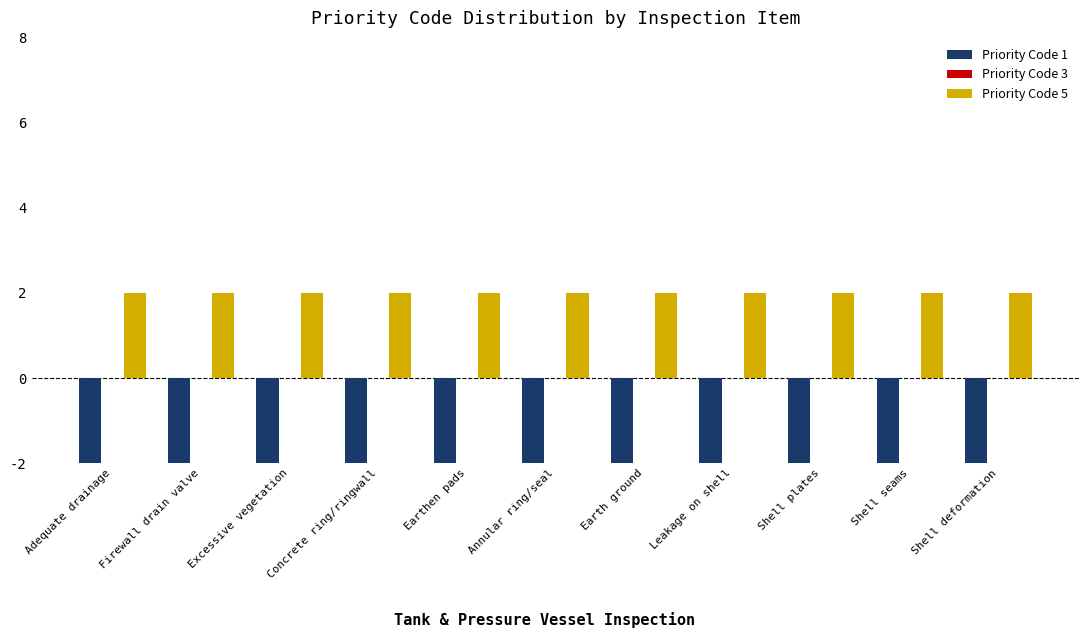

True or false: Priority Code 5 has a value of 2 at Concrete ring/ringwall.

True